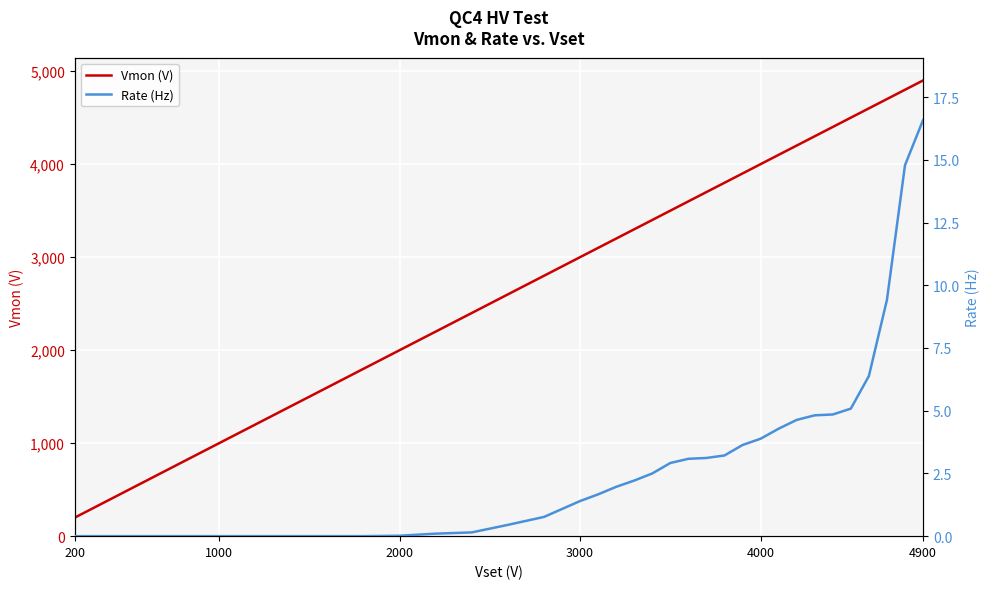

Which category has the lowest value across all series?

200